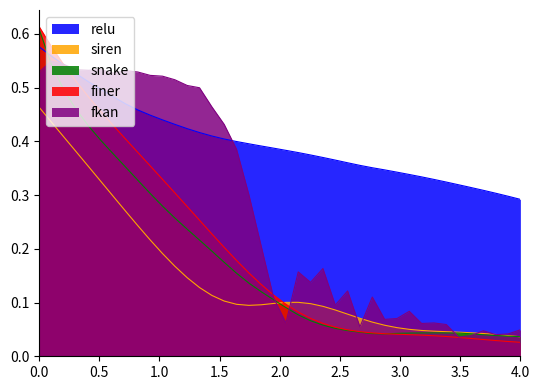

True or false: snake and fkan intersect in this chart.

True